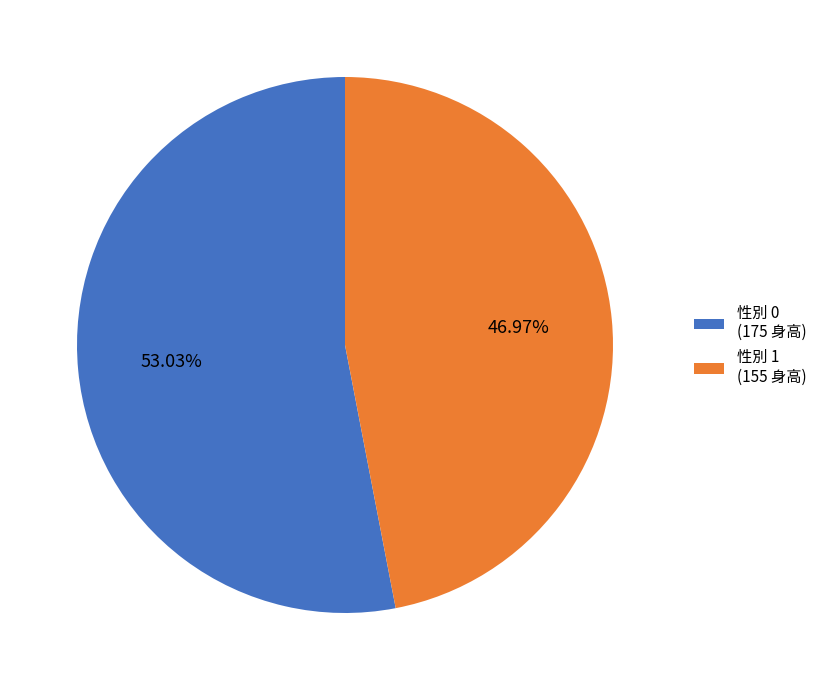

Is the sum of 性別 0 (175 身高) and 性別 1 (155 身高) greater than half?

Yes